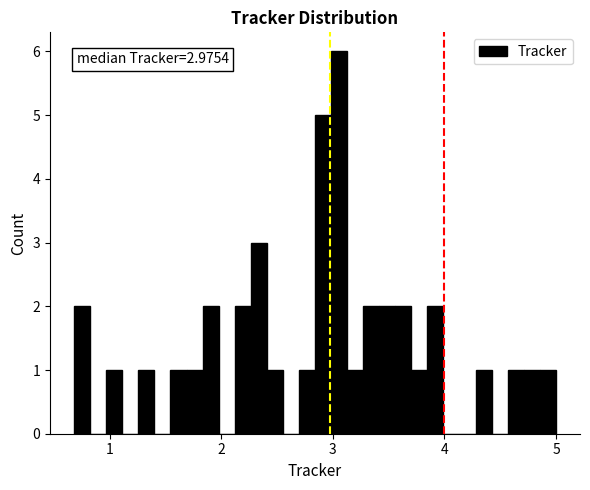

Read against the x-axis, roughly where is the centre of the tallest bar?

3.1